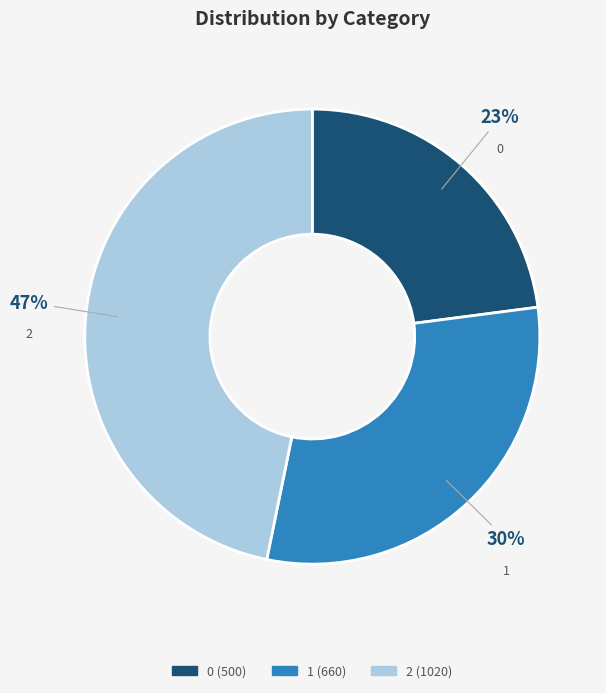

Approximately how many times larger is the value at 0 compared to 2?

0.5